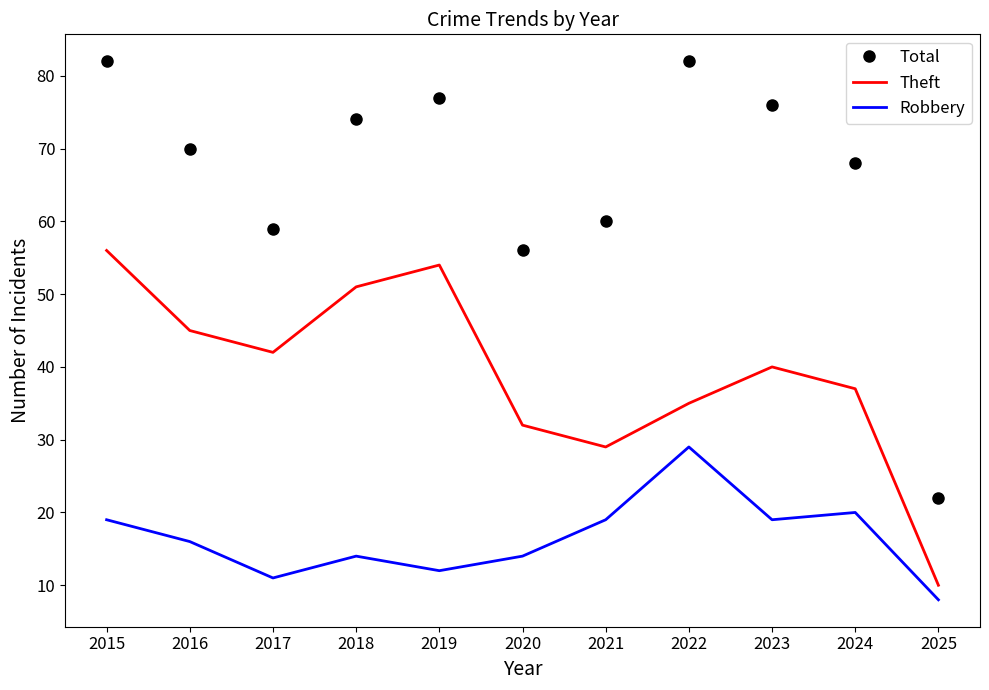

At how many categories does at least one series exceed 24?

10